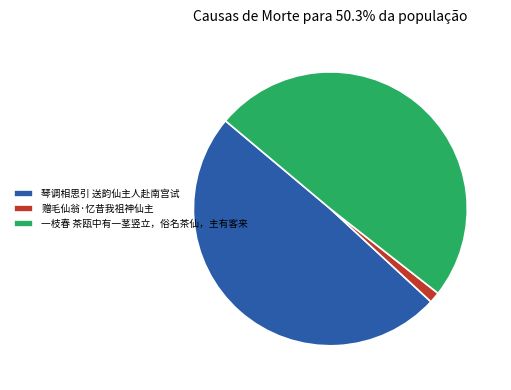

Approximately how many times larger is the value at 一枝春 茶瓯中有一茎竖立，俗名茶仙，主有客来 compared to 琴调相思引 送韵仙主人赴南宫试?

1.0